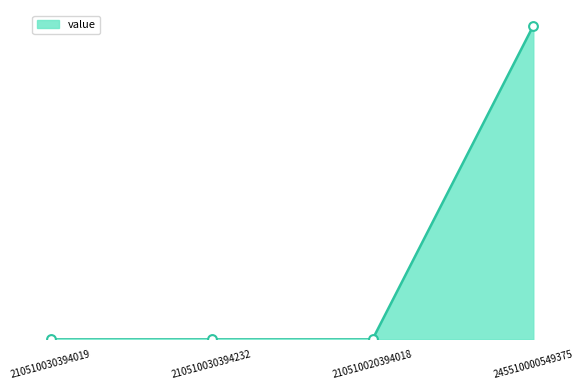

Between 210510030394232 and 210510030394019, which is larger?

210510030394232